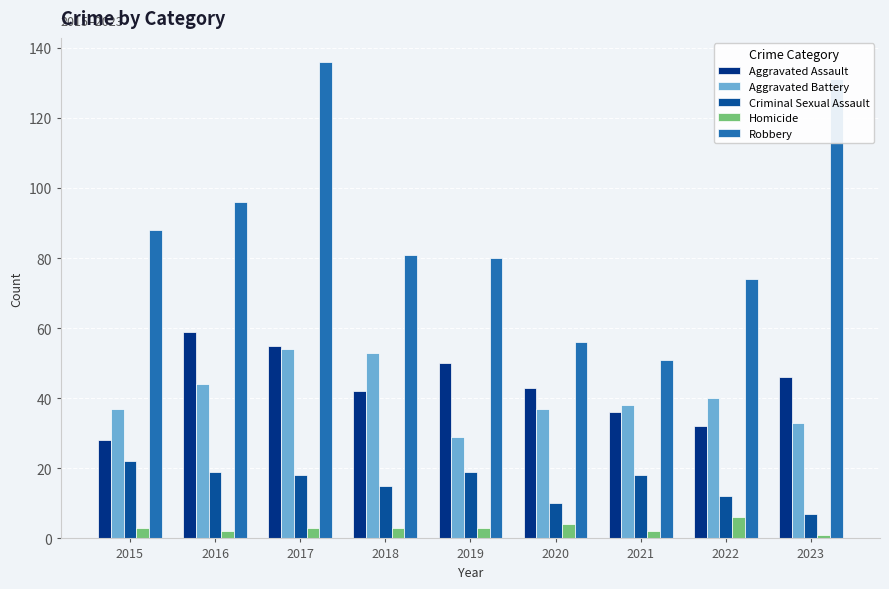

What is the difference between the second highest and minimum values in the Robbery series?

80